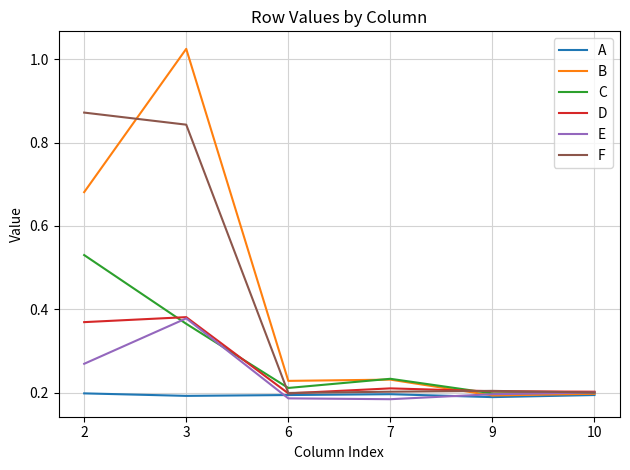

Does the chart display data point markers on the line(s)?

No